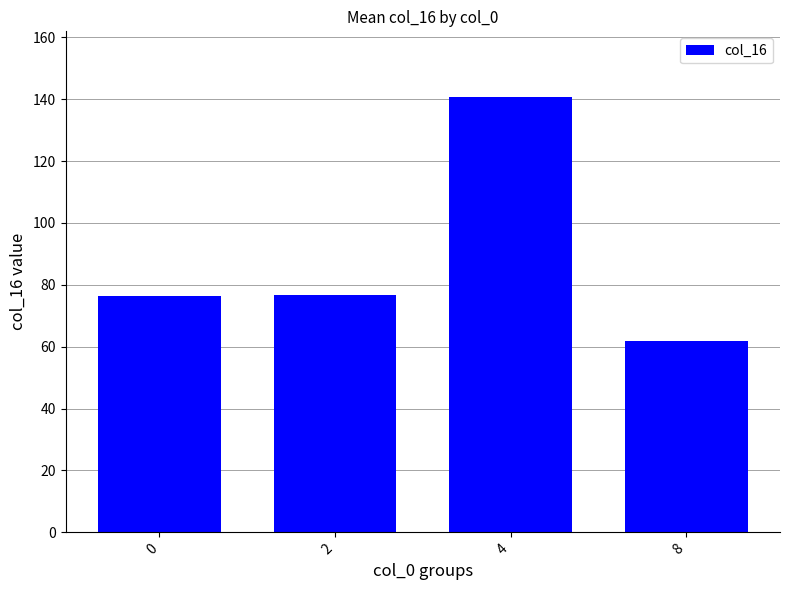

What is the difference between the second highest and minimum values?

14.6